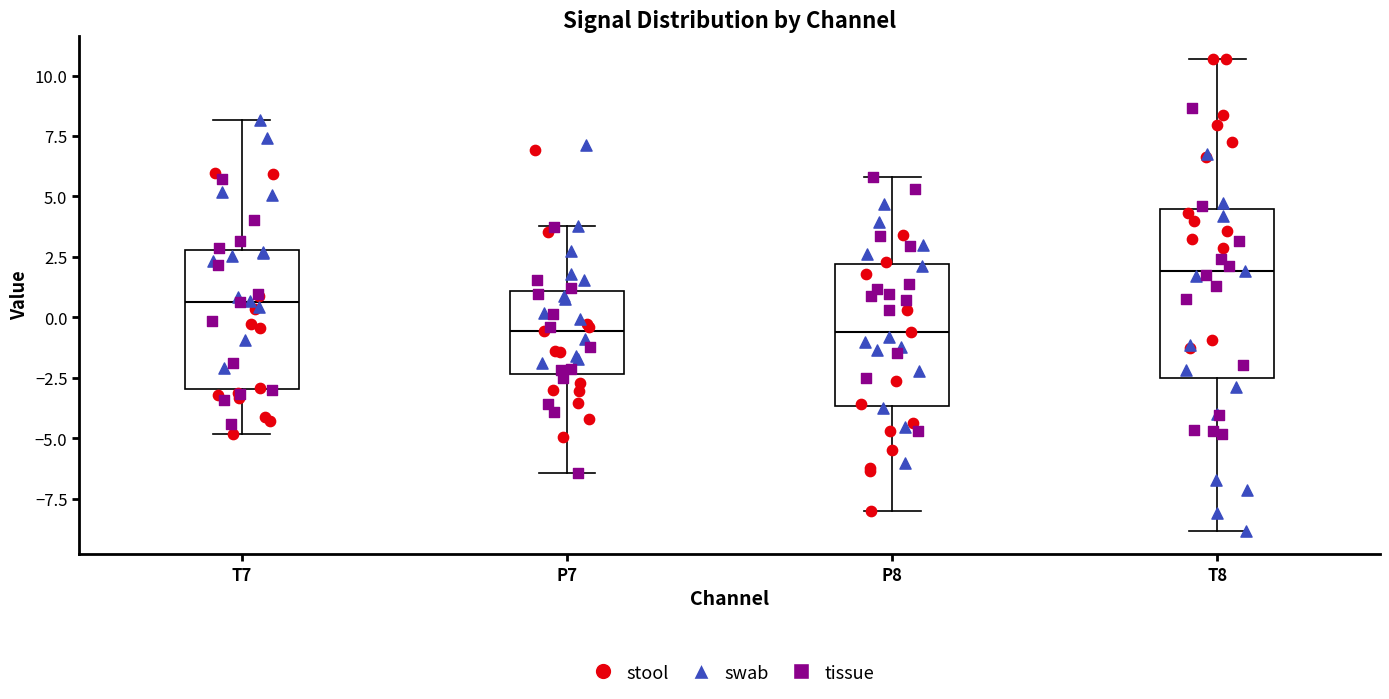

Reading left to right, transcribe this box plot: for each box, give where its median line is, the range the box spans, and where its two whiskers end, as read against the y-axis. The values are not printed on the chart, so give them approximately, as read against the axis.

T7: median 0.5, box -3.0 to 3.0, whiskers -5.0 to 8.0
P7: median -0.5, box -2.5 to 1.0, whiskers -6.5 to 4.0
P8: median -0.5, box -3.5 to 2.0, whiskers -8.0 to 6.0
T8: median 2.0, box -2.5 to 4.5, whiskers -9.0 to 10.5